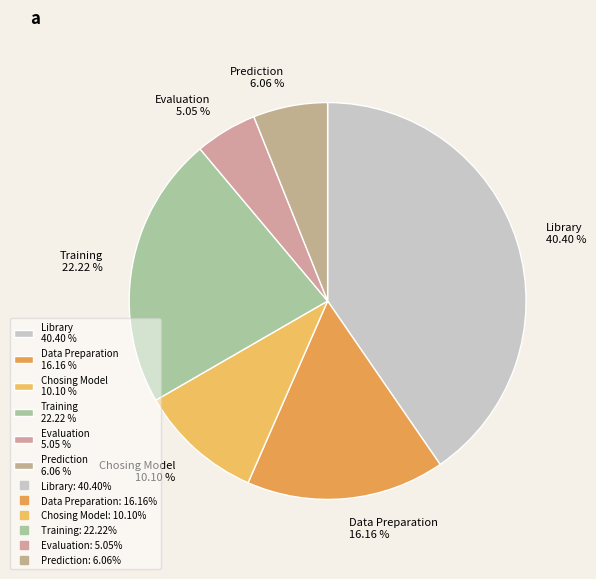

Does Evaluation represent more than half of the total?

No